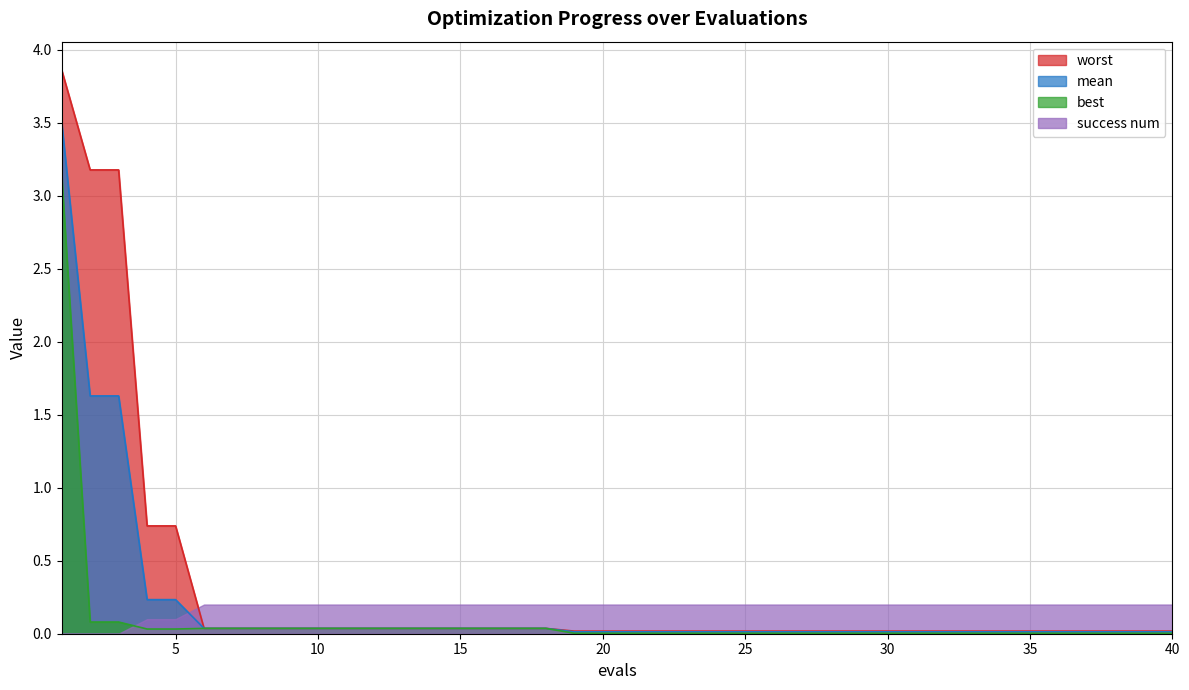

What are all the series names shown in the legend?

worst, mean, best, success num